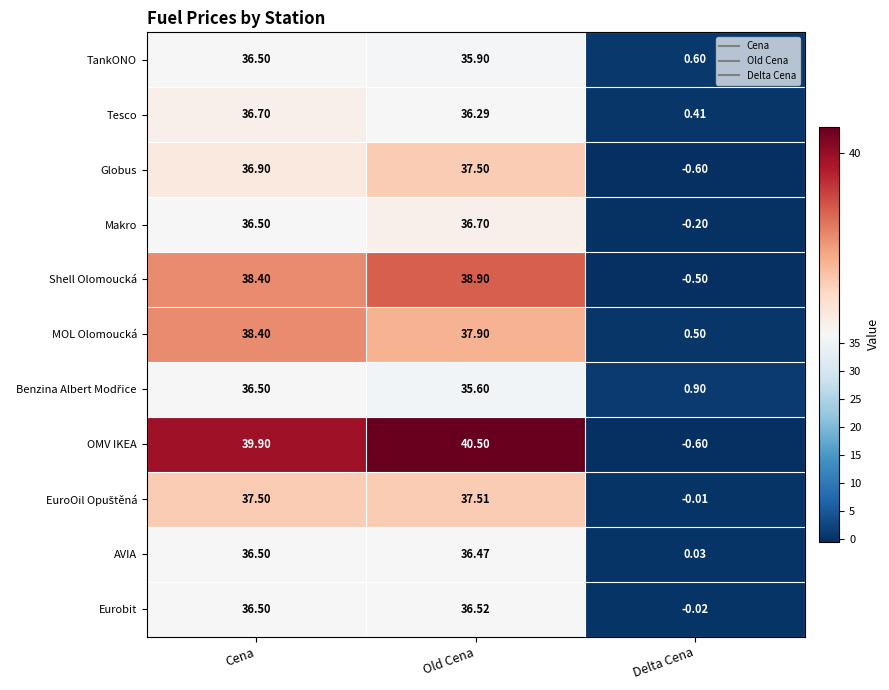

What is the spread (max minus min) of values at Old Cena?

4.9